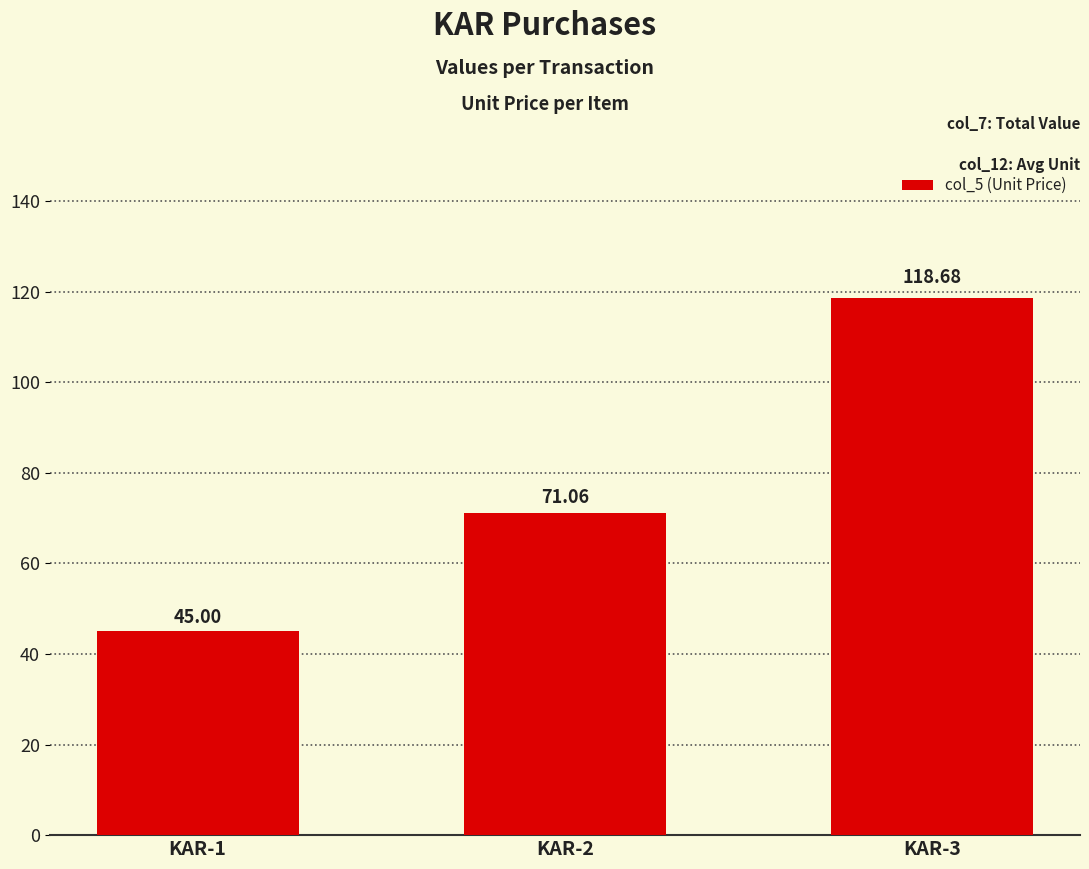

How many data points are less than 71?

1